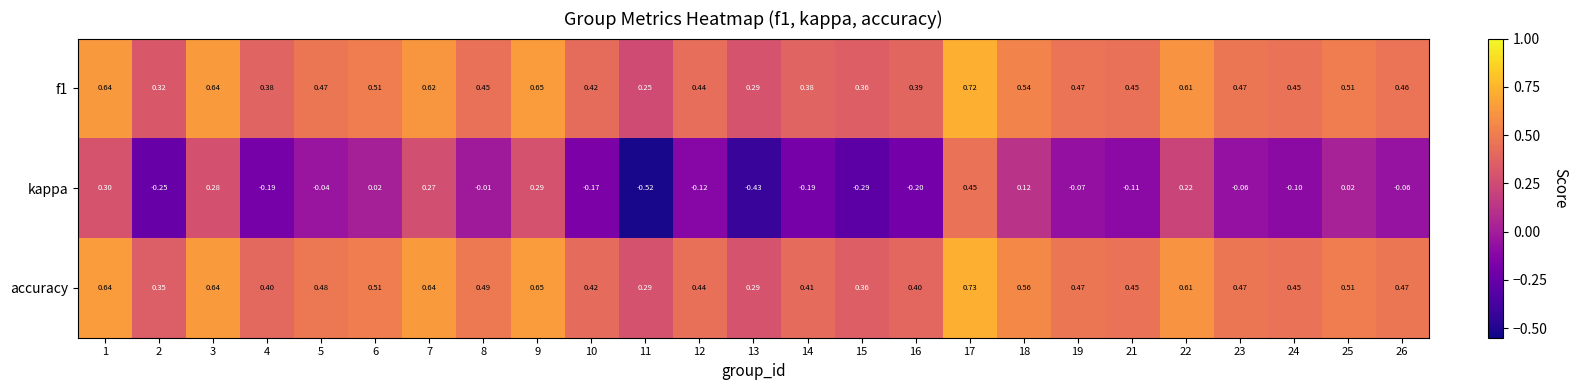

Which series has the widest spread of values?

kappa